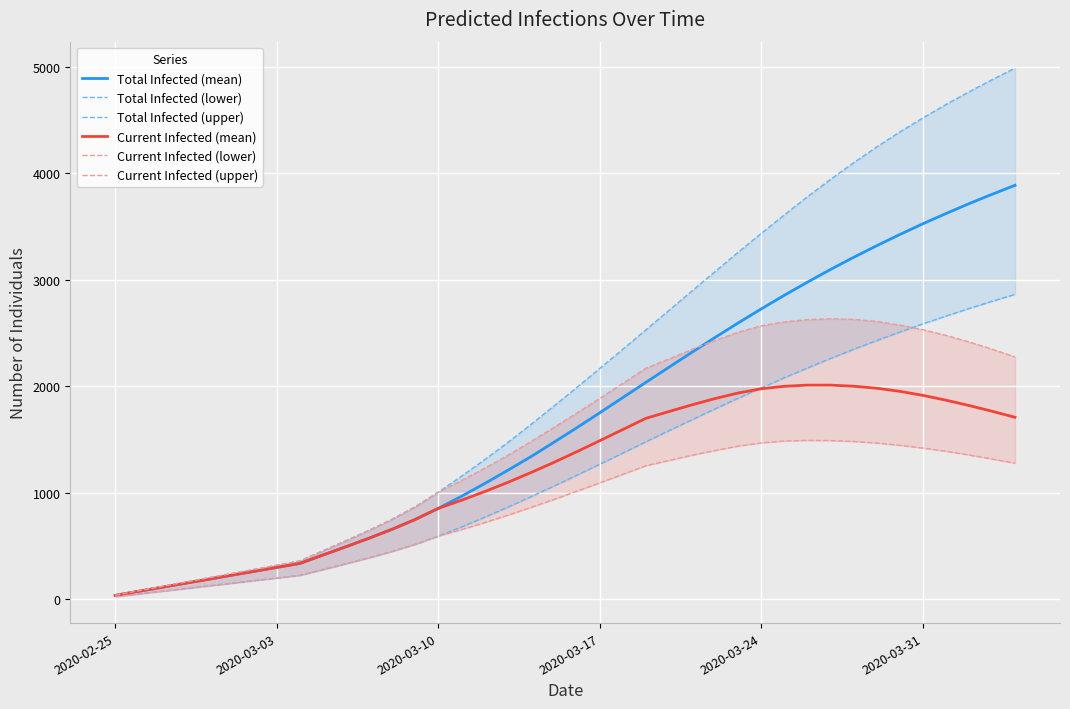

Is this an area chart (filled region under the line)?

No